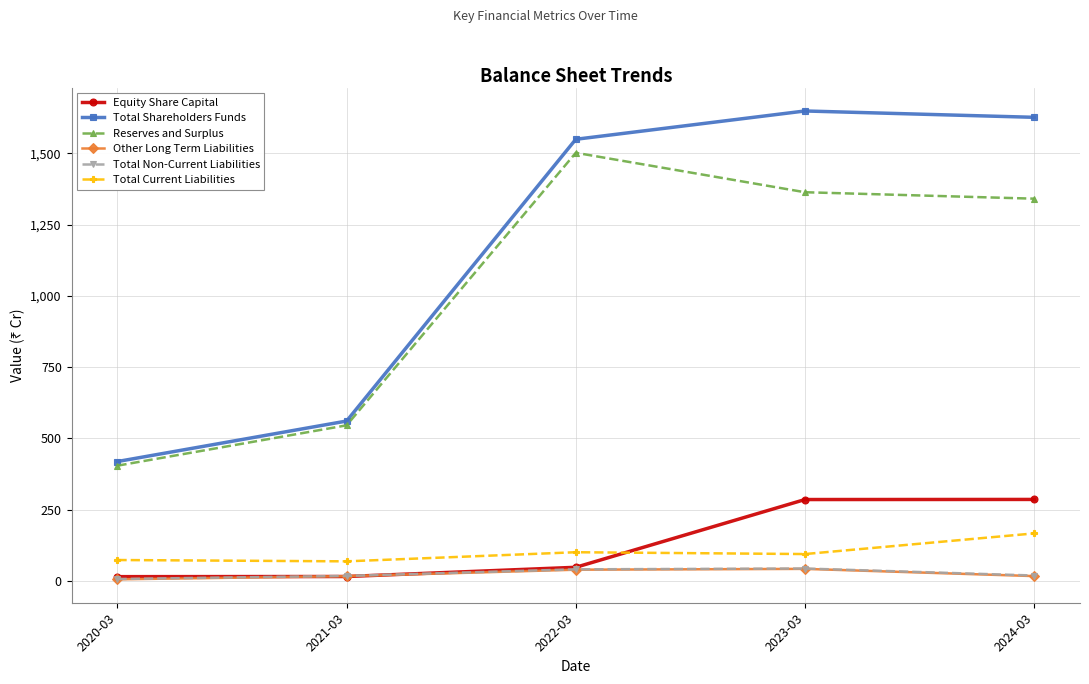

How many series are shown in this chart?

6